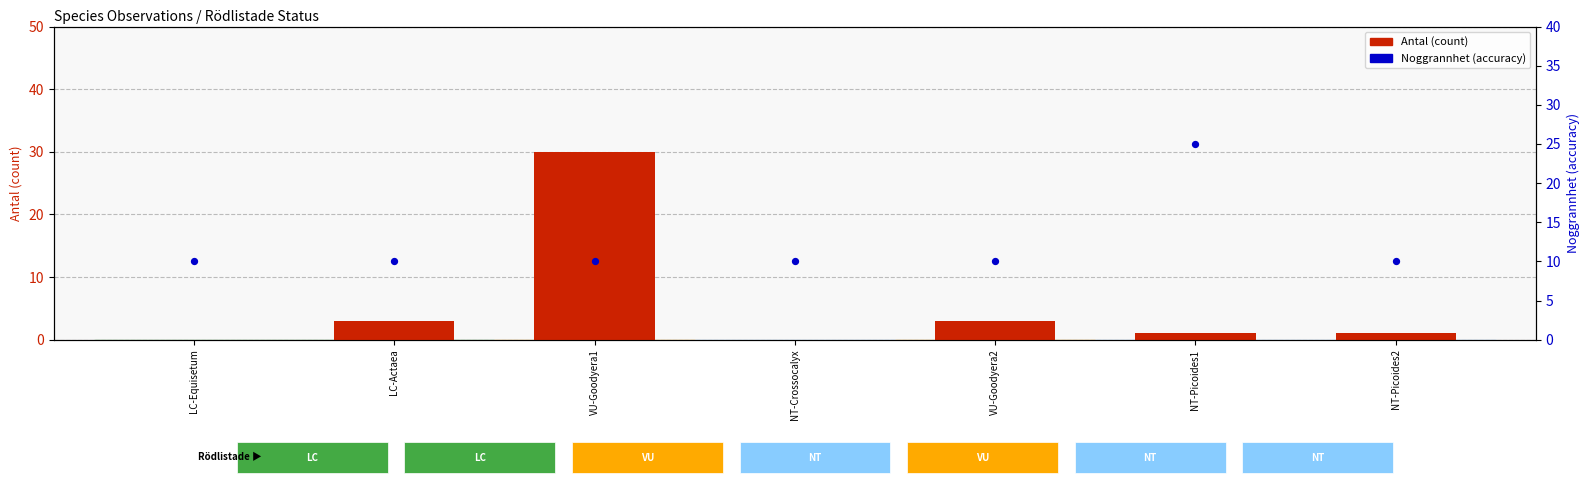

What are all the series names shown in the legend?

Antal (count), Noggrannhet (accuracy)